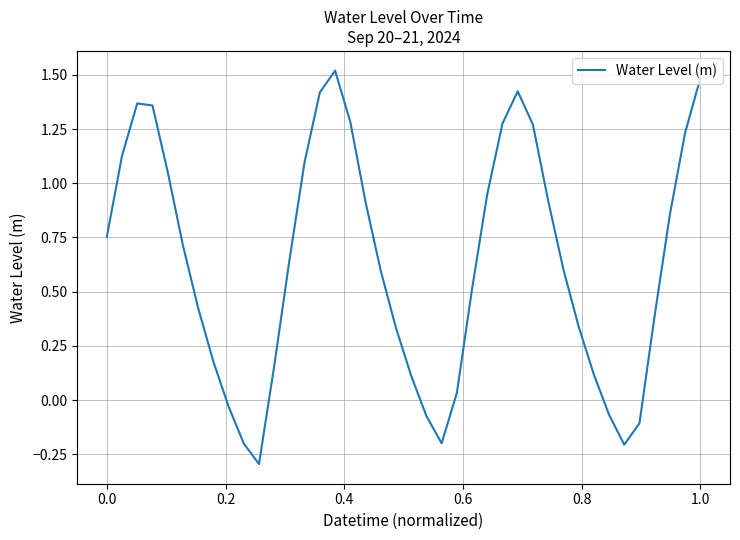

What is the maximum value shown in the chart?

1.5